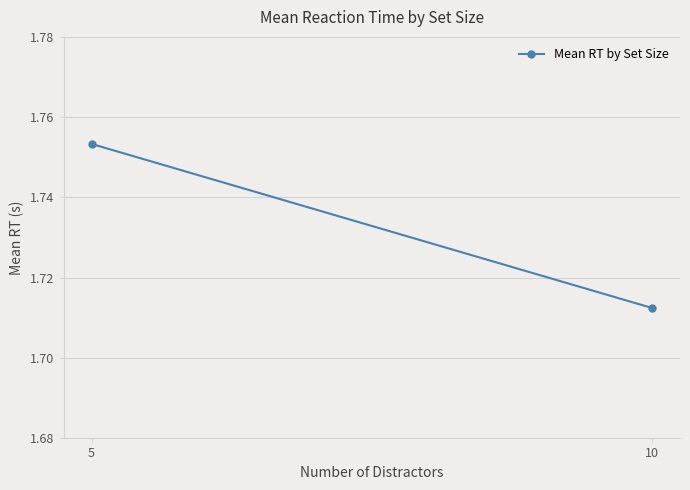

What is the greatest value displayed?

1.8